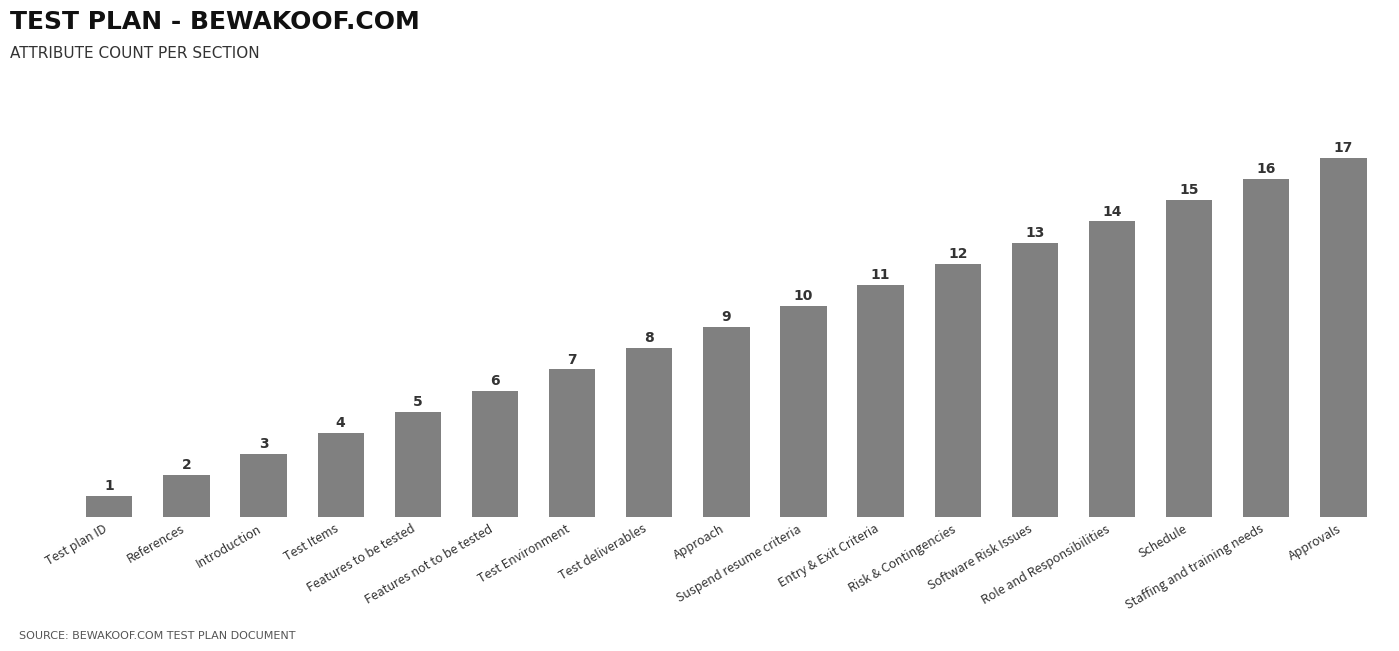

Which has a higher value, Suspend resume criteria or Approvals?

Approvals